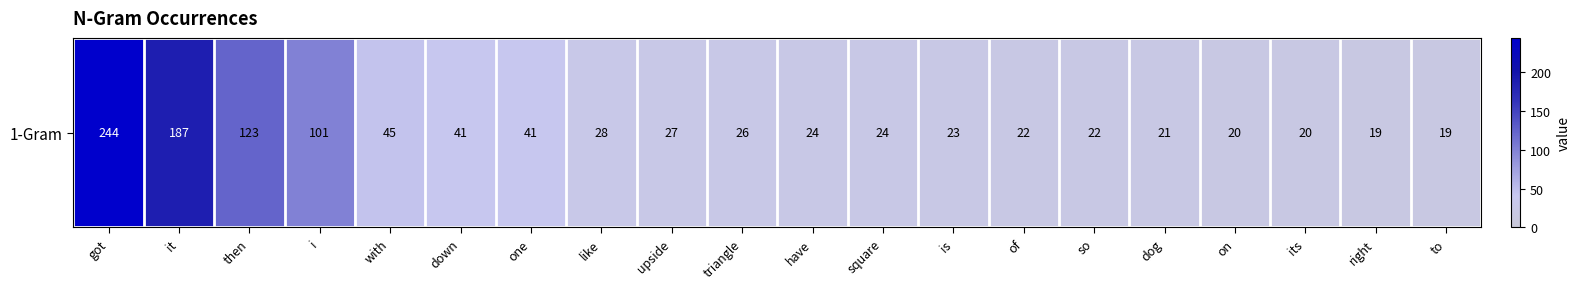

What is the greatest value displayed?

244